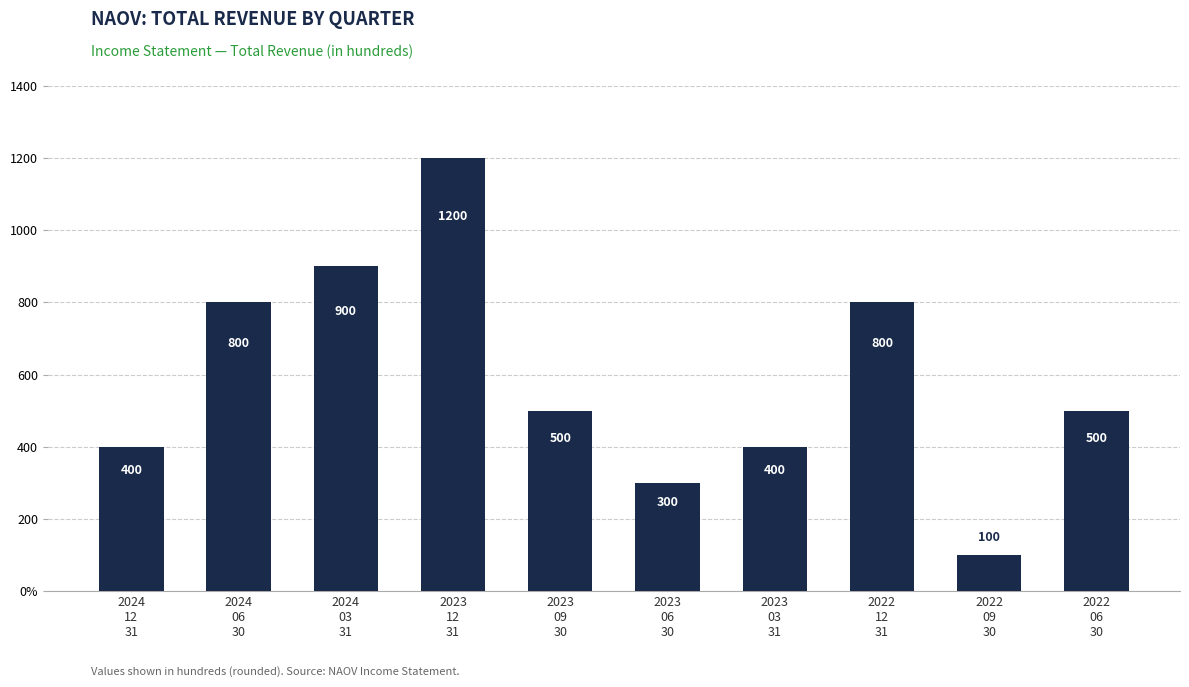

Are the bars horizontal?

No